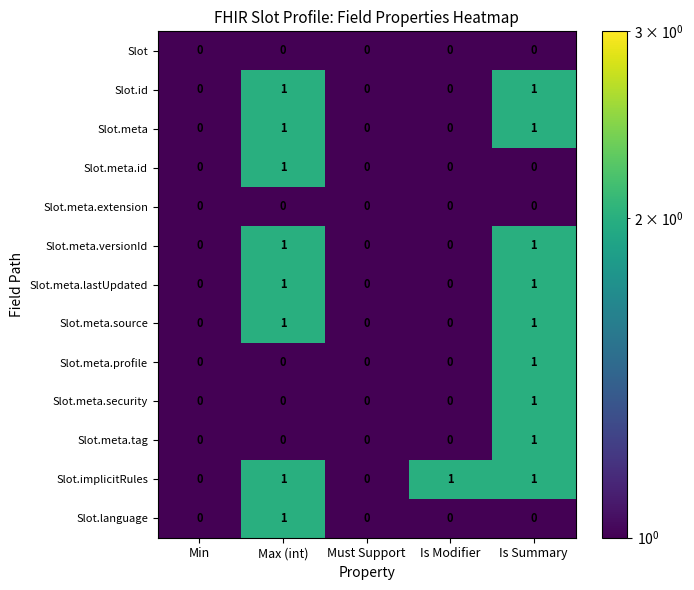

True or false: Slot.meta.lastUpdated has a value of -1 at Is Modifier.

False